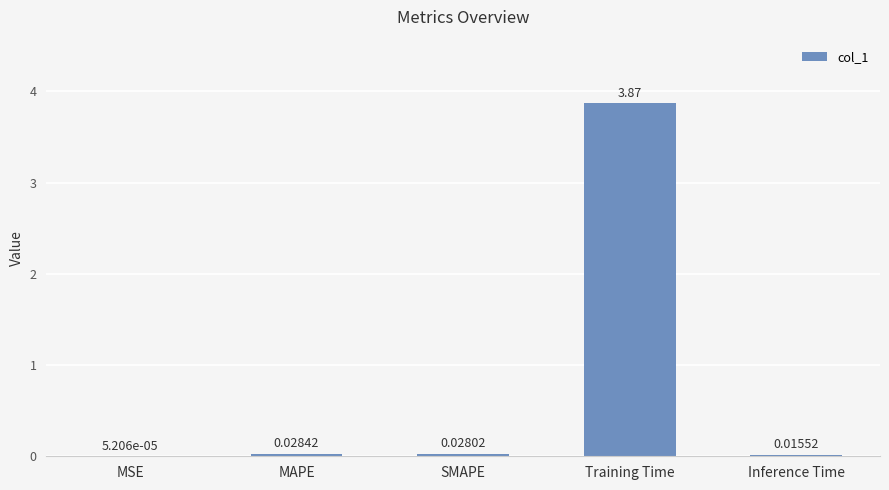

Which label corresponds to the largest value in the chart?

Training Time